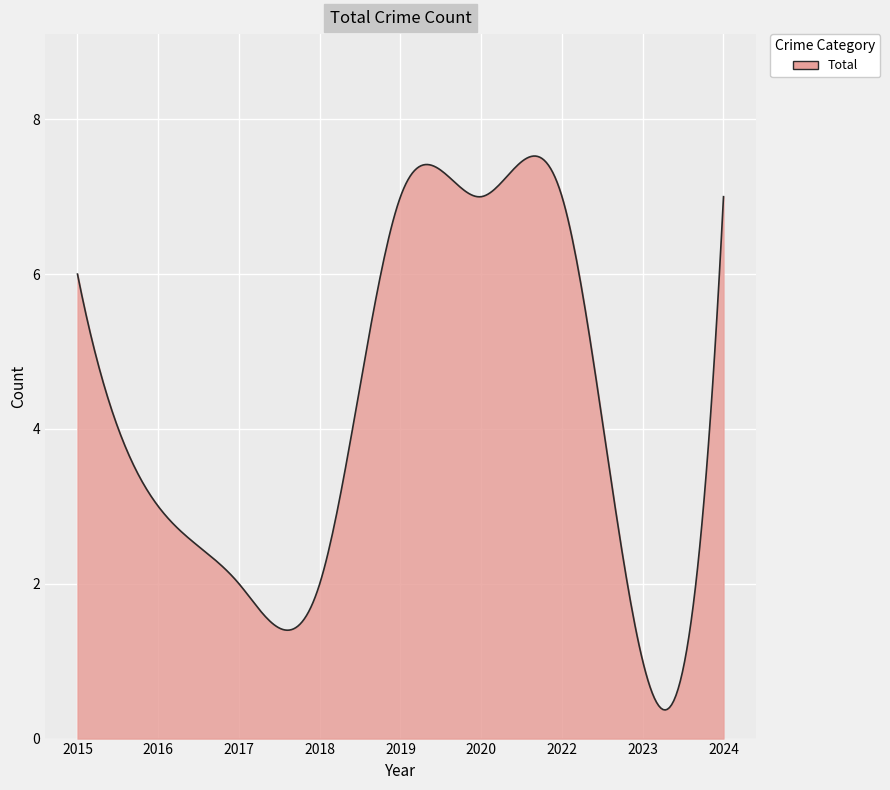

What is the difference between the maximum and minimum values?

7.2